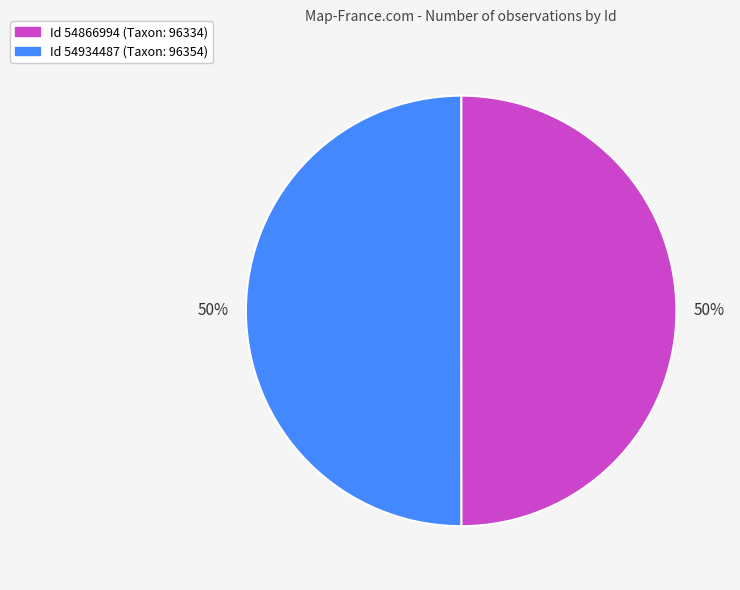

How many slices are in this pie chart?

2